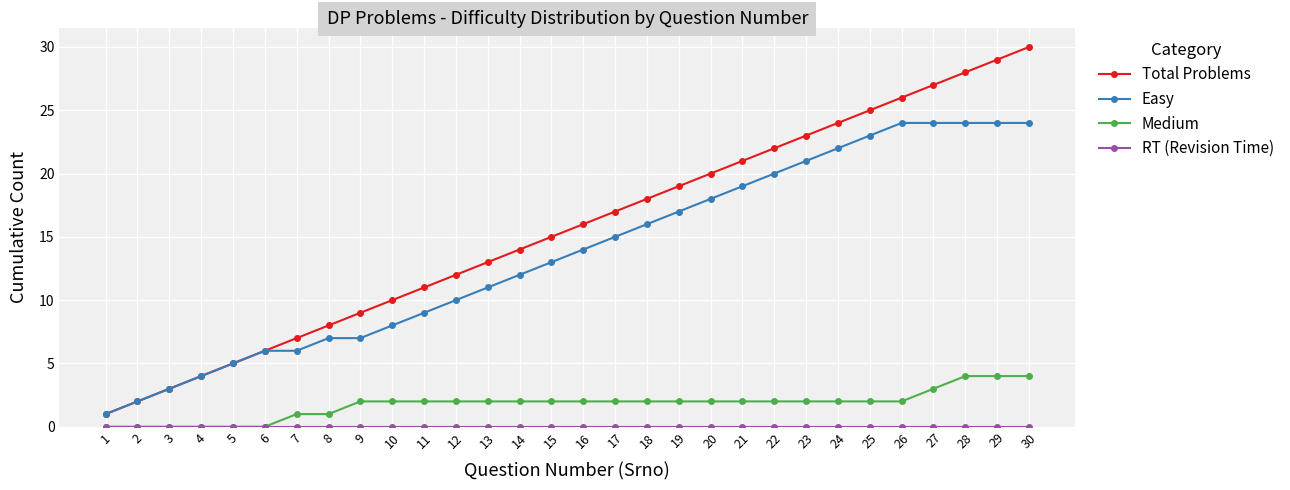

Which series has the widest spread of values?

Total Problems